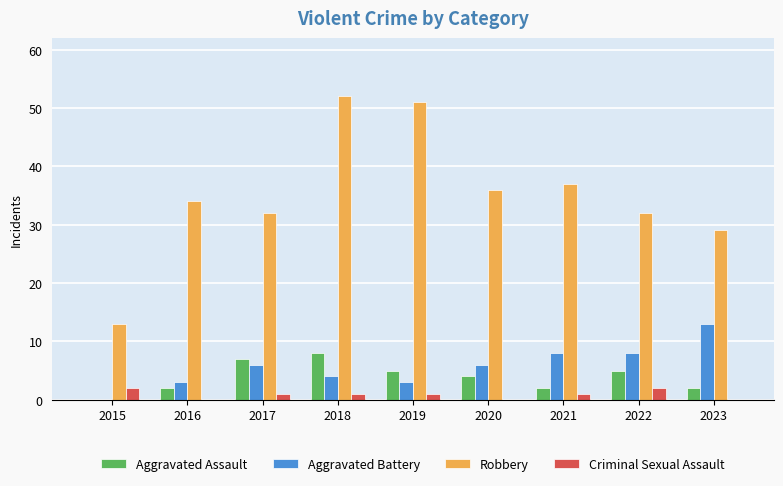

How many positive values does the Aggravated Assault series have?

8